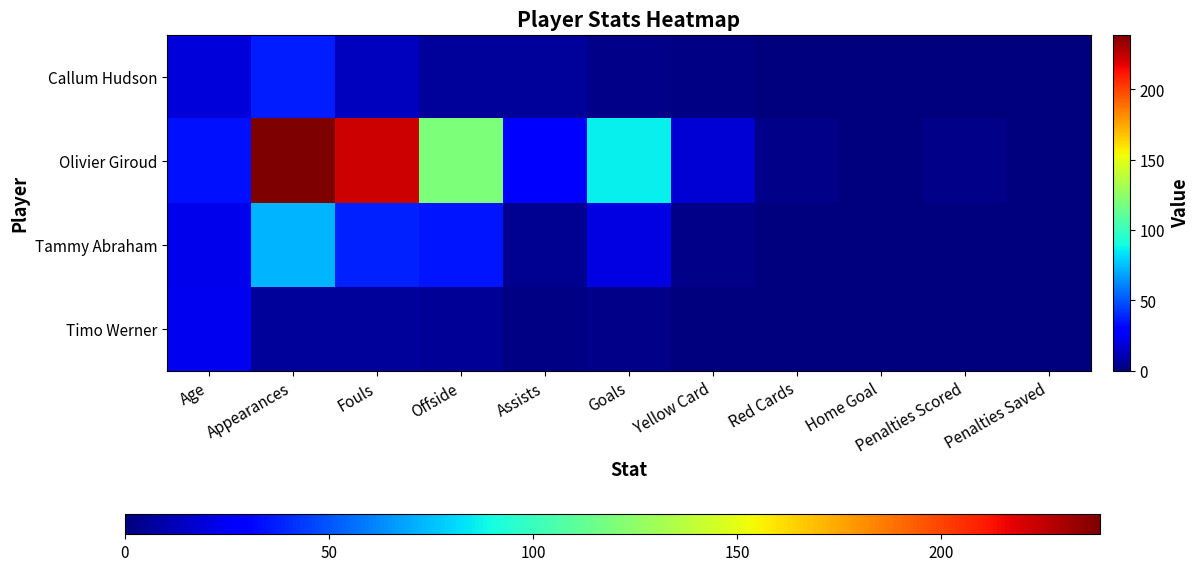

At which category is the sum across all series the highest?

Appearances